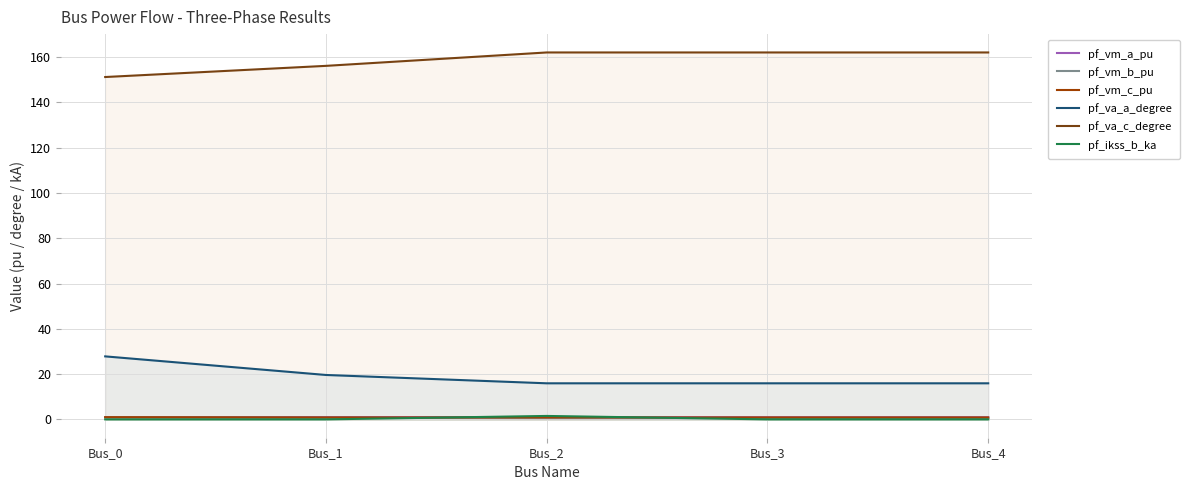

Which series changed the most between Bus_0 and Bus_3?

pf_va_a_degree